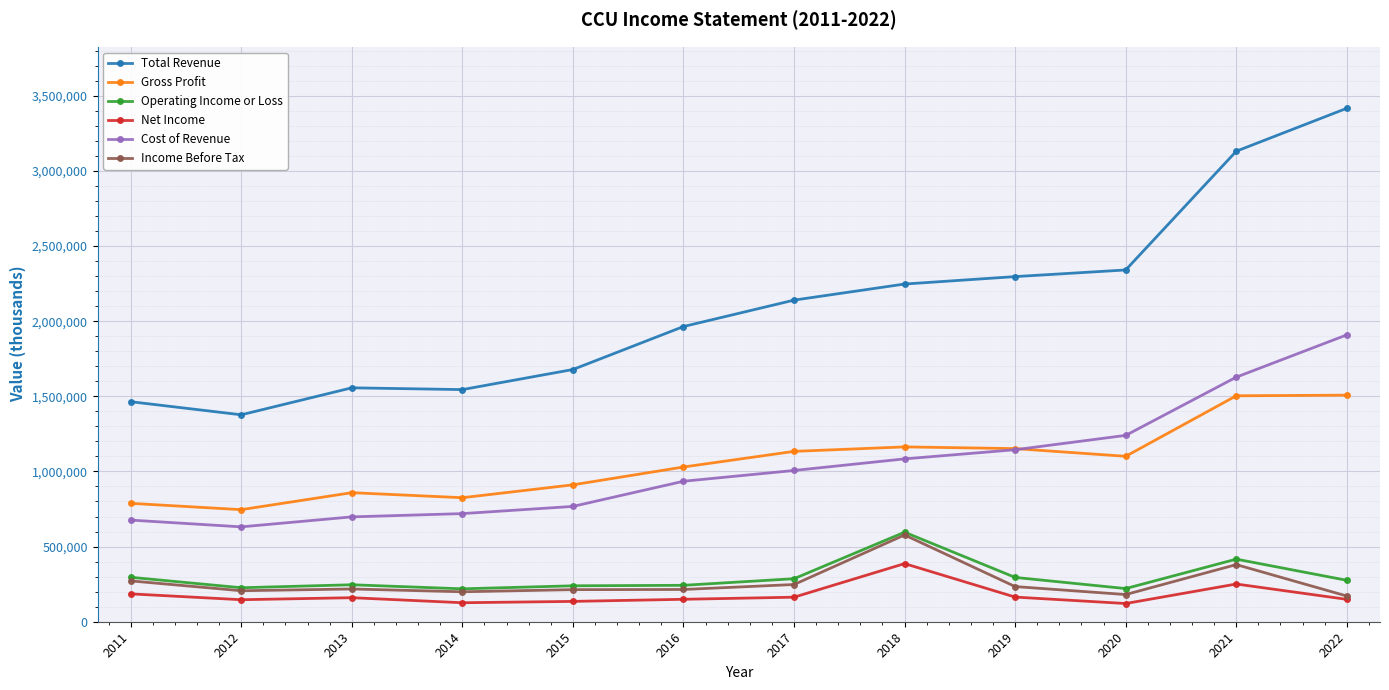

The value of Total Revenue at 2012 is 1376900. True or false?

True